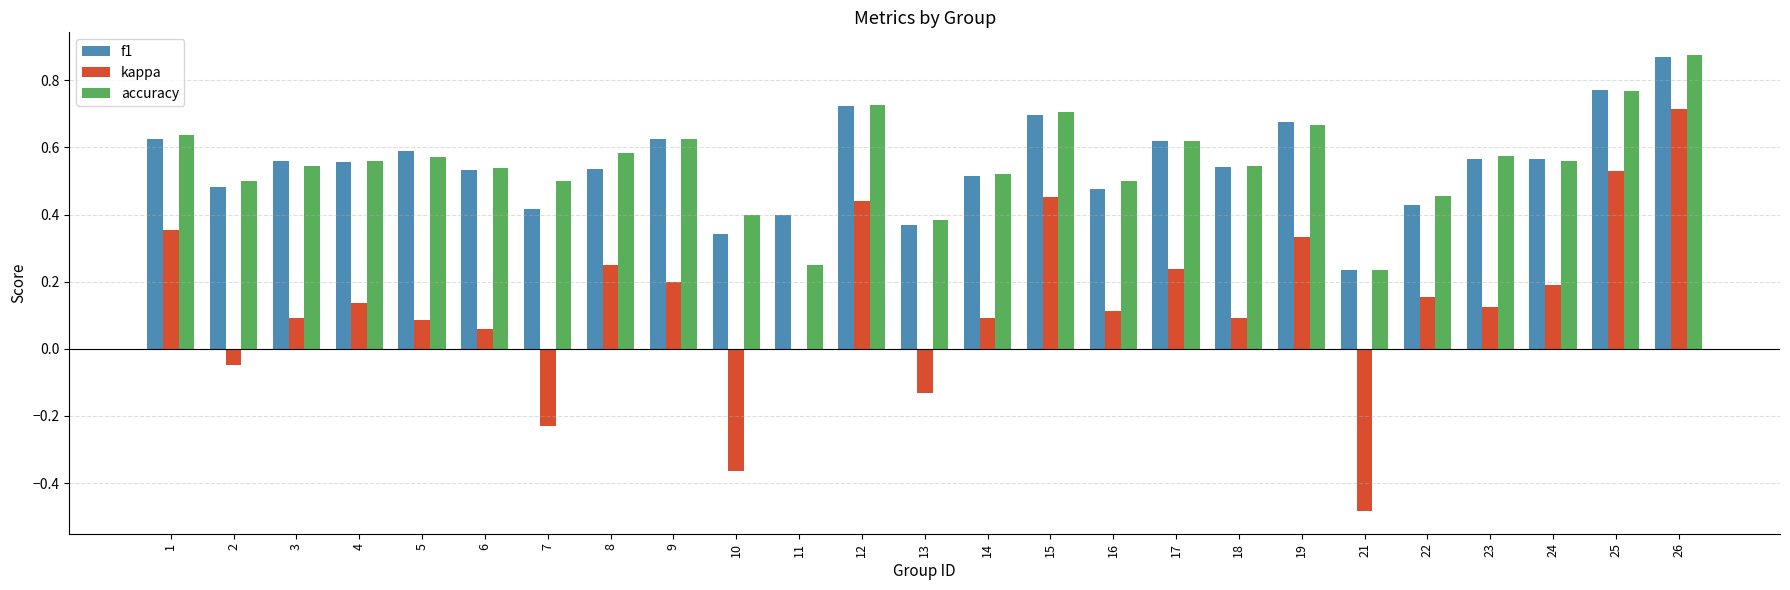

What is the sum of the accuracy values at 9 and 10?

1.0